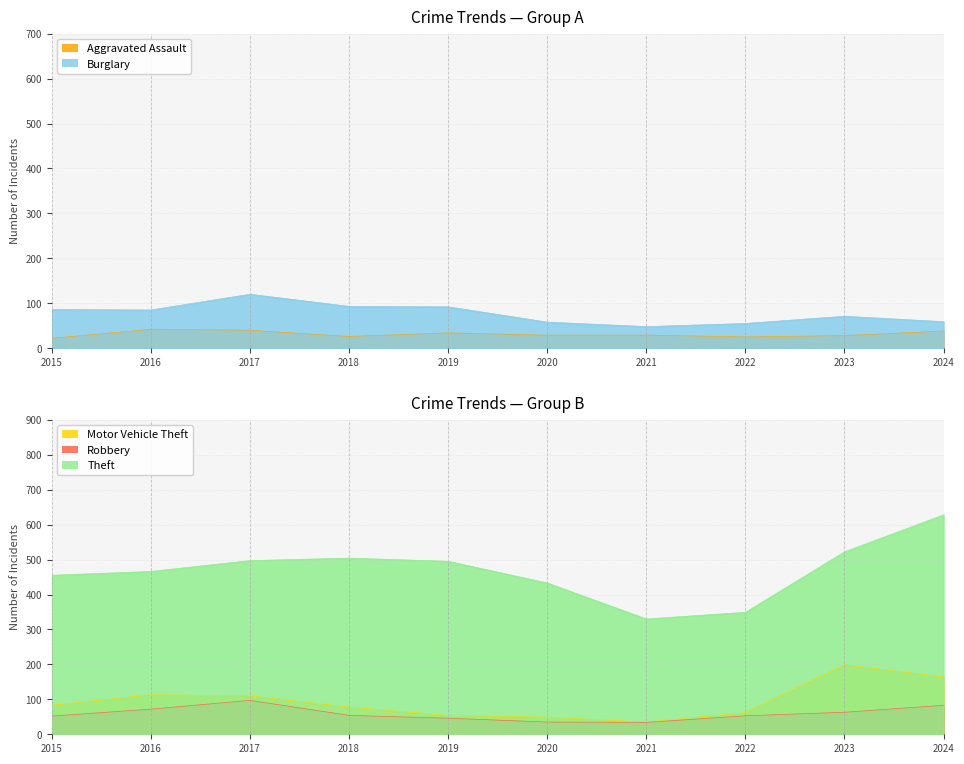

The value of Robbery at 2018 is 54. True or false?

True